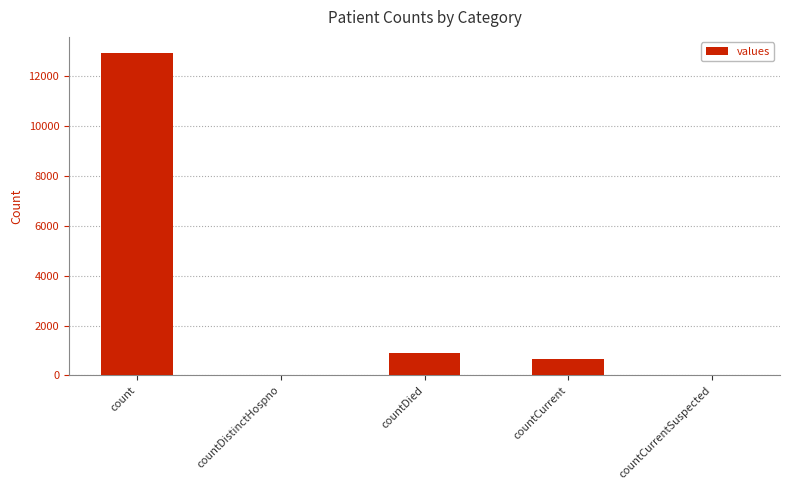

How many distinct data groups are displayed?

1